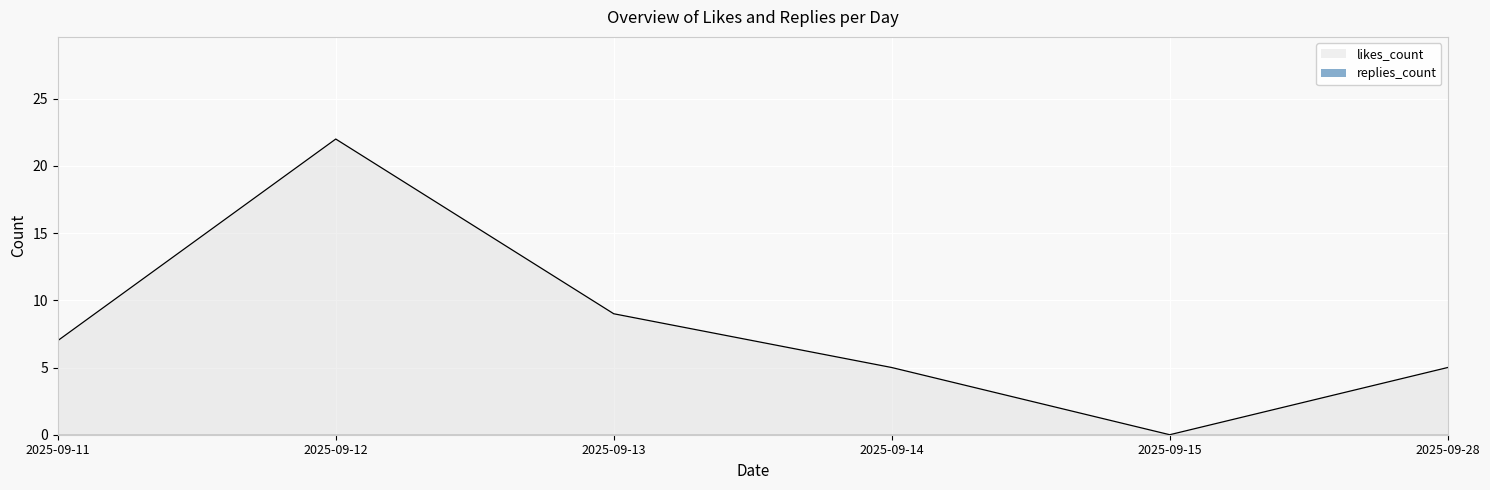

What is the ratio of the value at 2025-09-12 to the value at 2025-09-11?

3.1